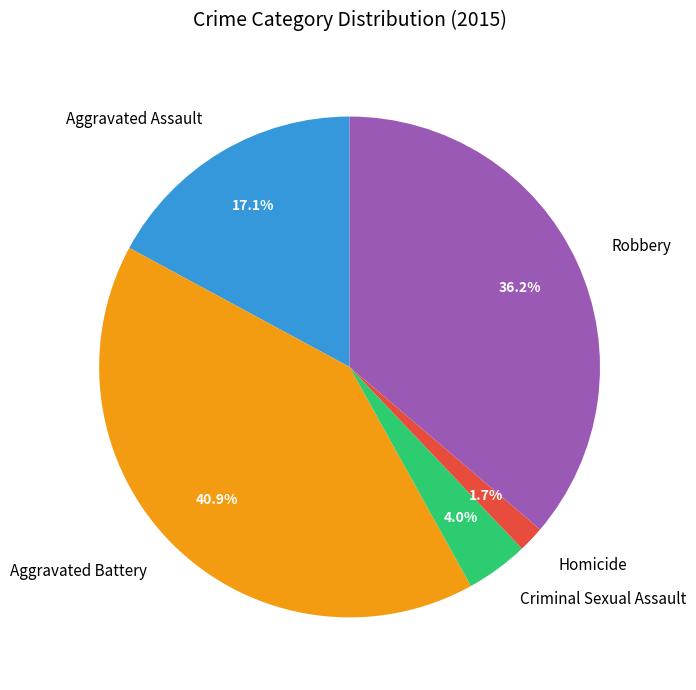

What percentage is NOT represented by Aggravated Assault?

82.9%